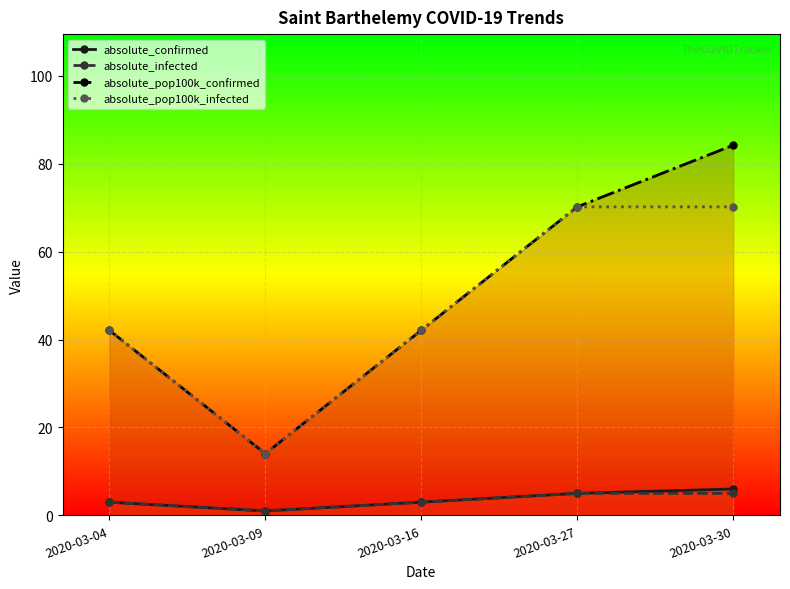

Is it true that absolute_pop100k_infected equals 107.2 at 2020-03-27?

False